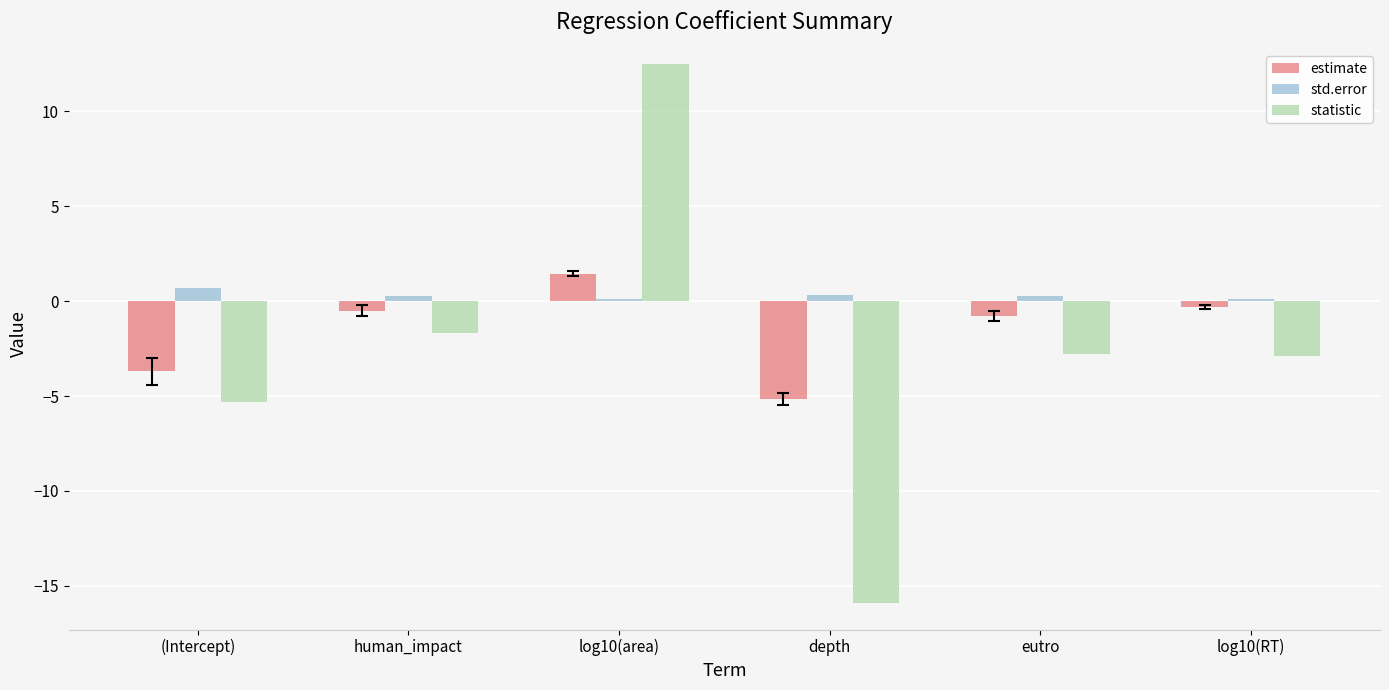

Rank the series by their average value, from highest to lowest.

std.error, estimate, statistic